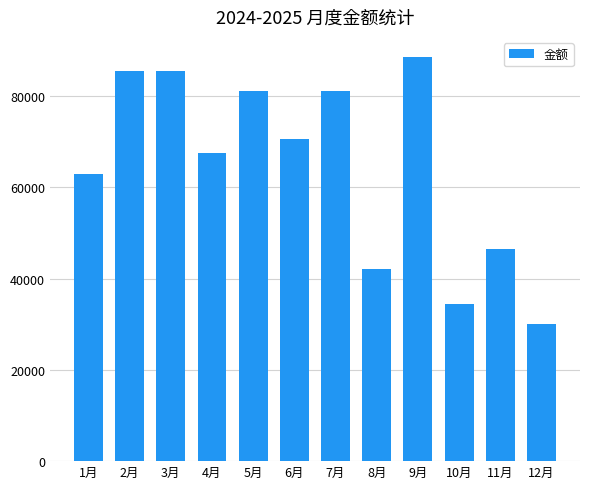

Does the chart contain stacked bars?

No